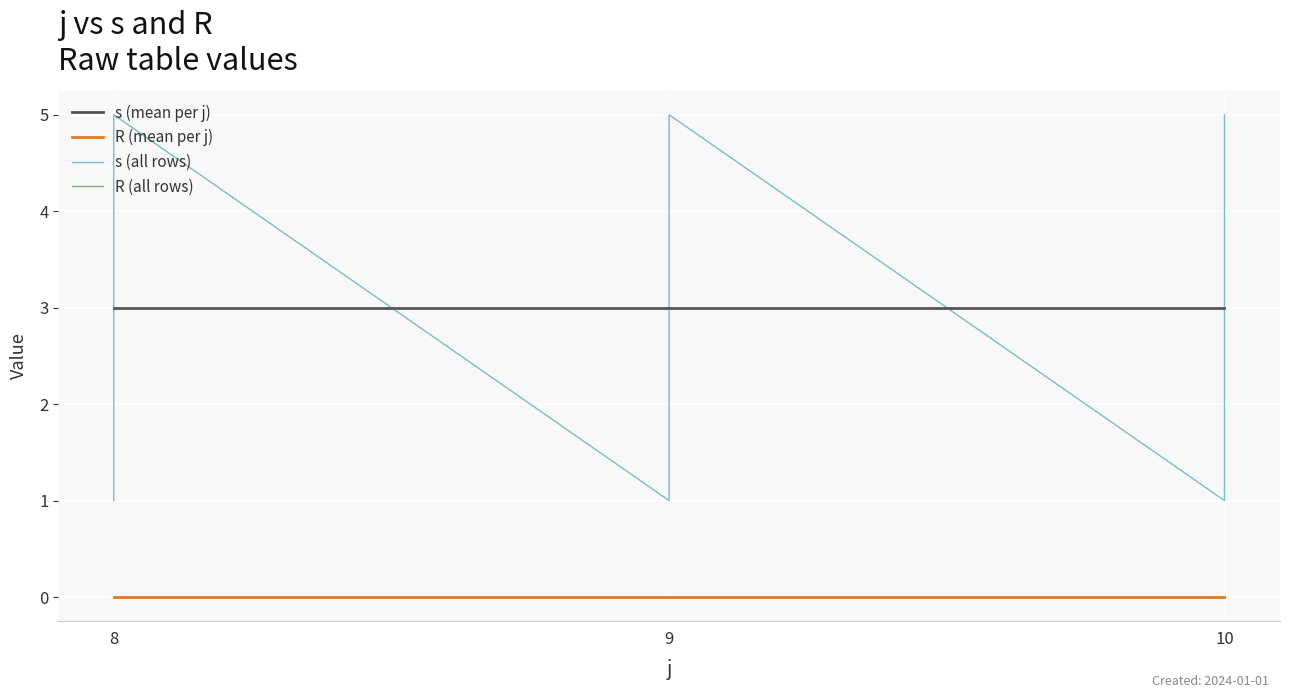

What is the maximum value for s (mean per j)?

3